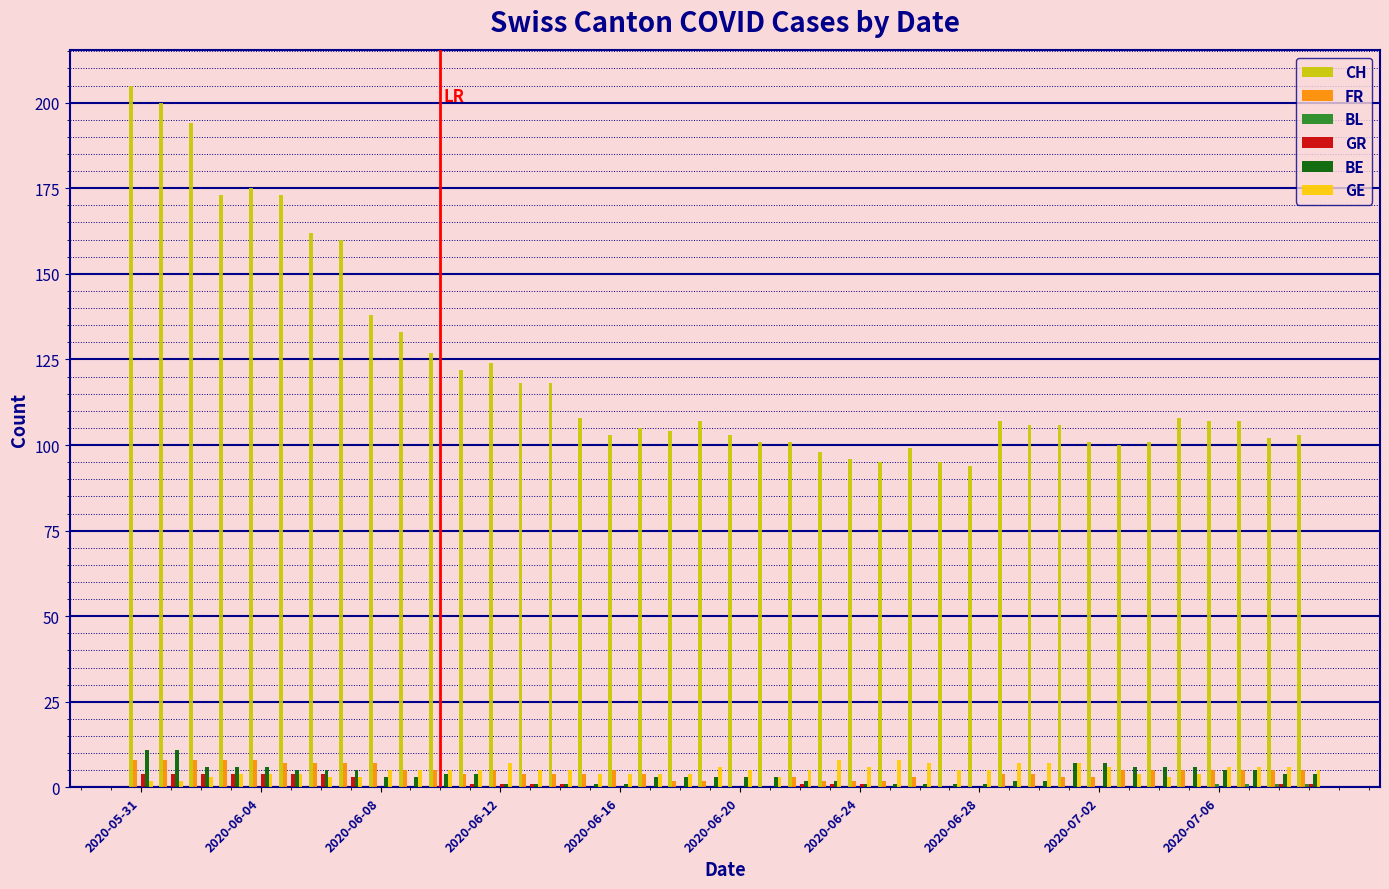

Which series has the largest total across all categories?

CH